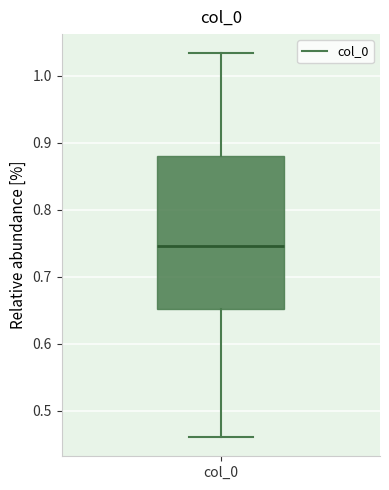

Where is the lower edge of the box for col_0 on the y-axis? The values are not printed on the chart, so give them approximately, as read against the axis.

0.65